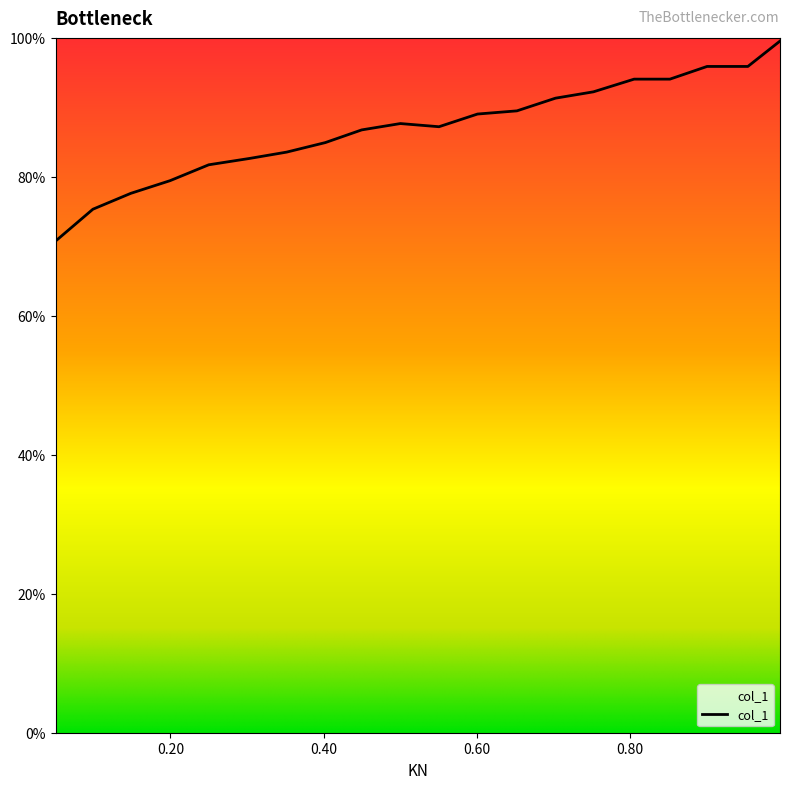

Is this an area chart (filled region under the line)?

No